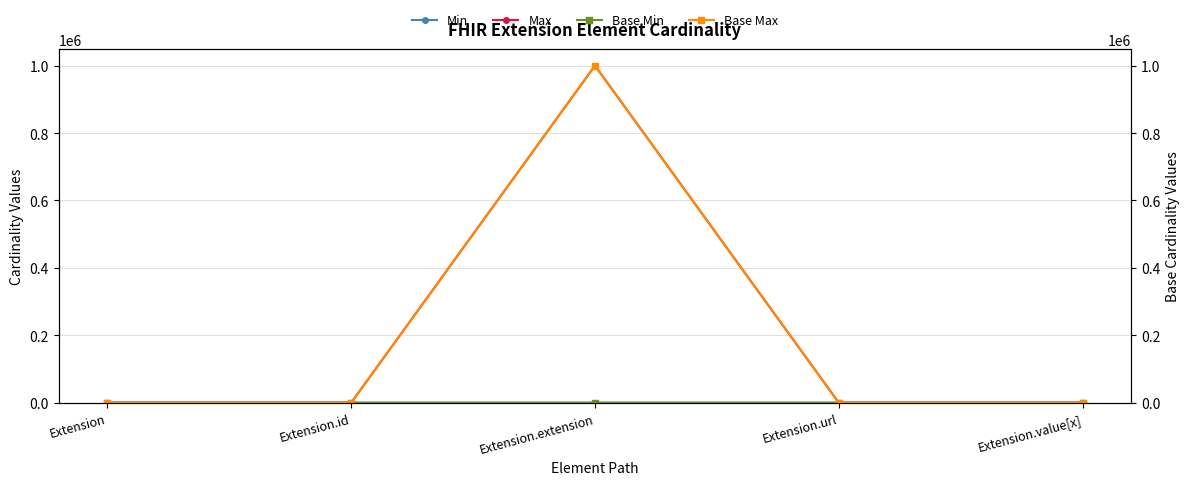

Does the chart display data point markers on the line(s)?

Yes